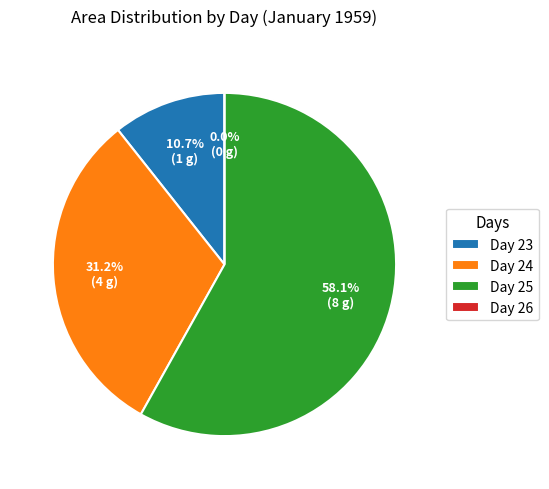

Which slice is the smallest?

26